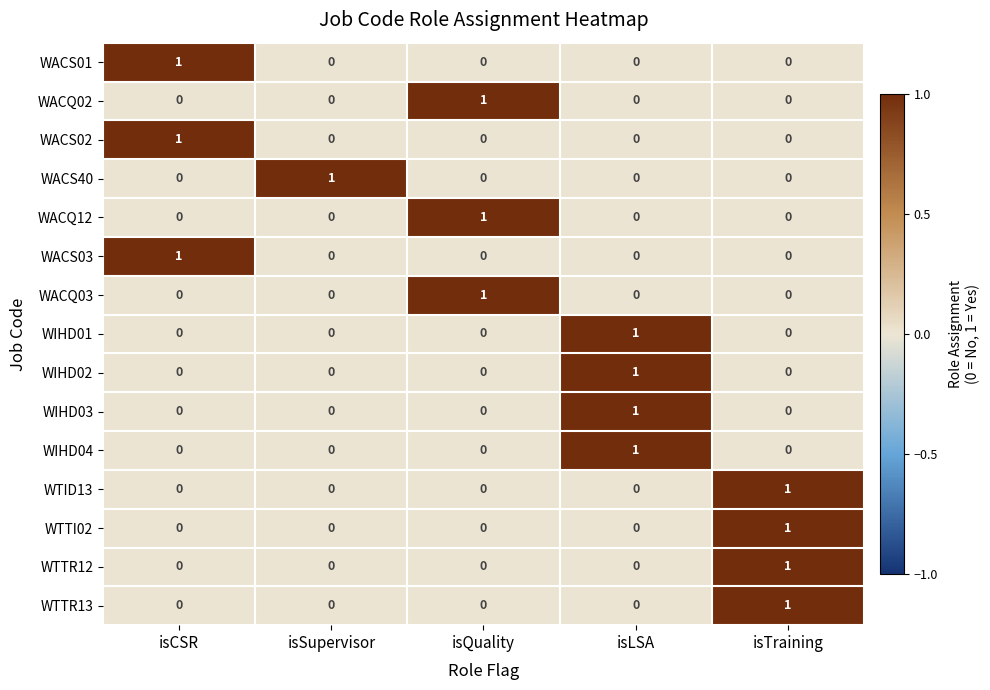

The value of WACS02 at isSupervisor is 0. True or false?

True